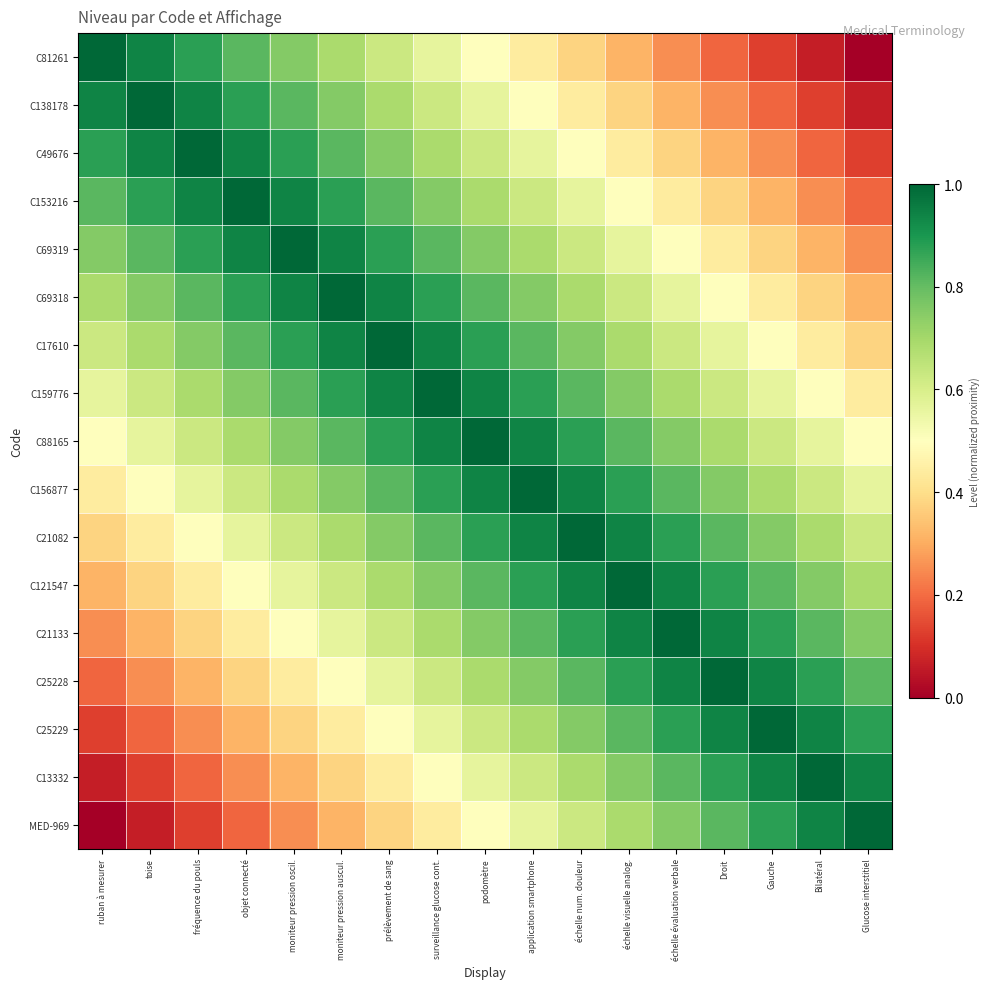

What is the greatest value displayed?

1.0